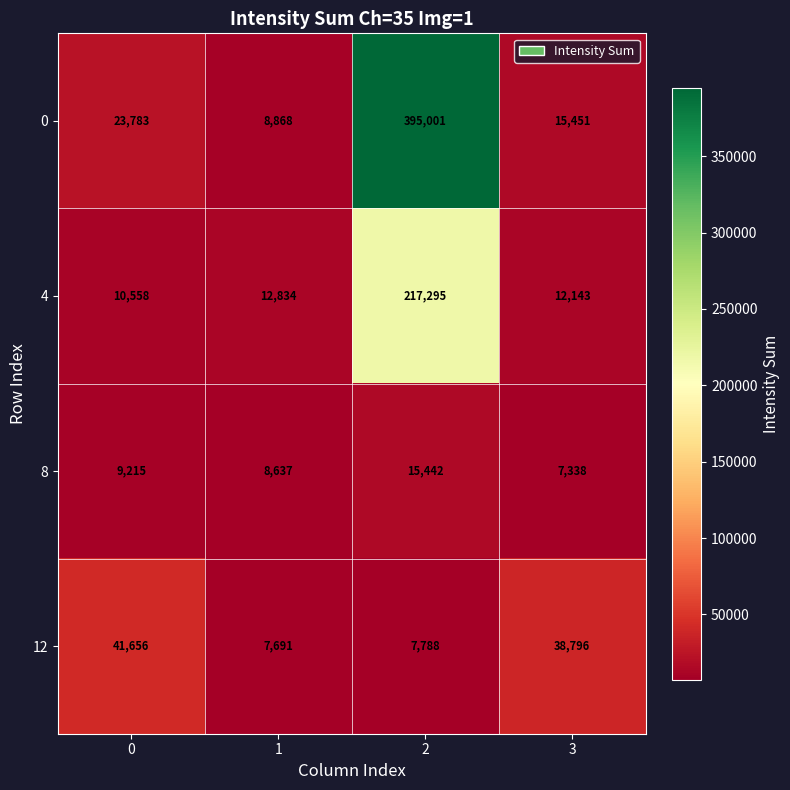

List the series in order of their peak value, highest first.

0, 4, 12, 8